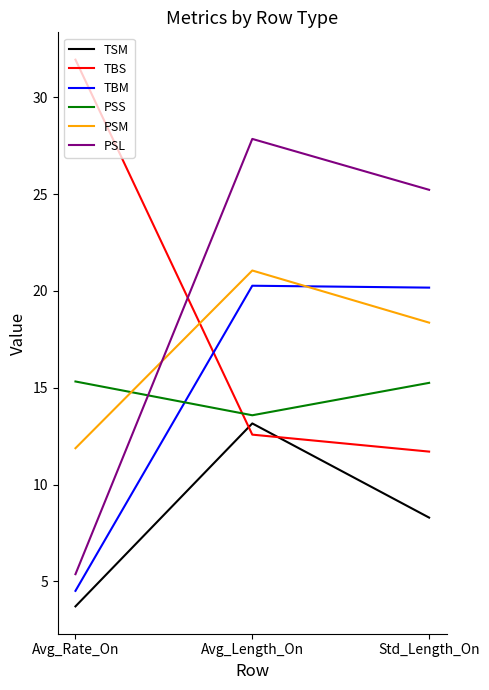

Between Avg_Length_On and Std_Length_On, which series saw the biggest shift?

TSM